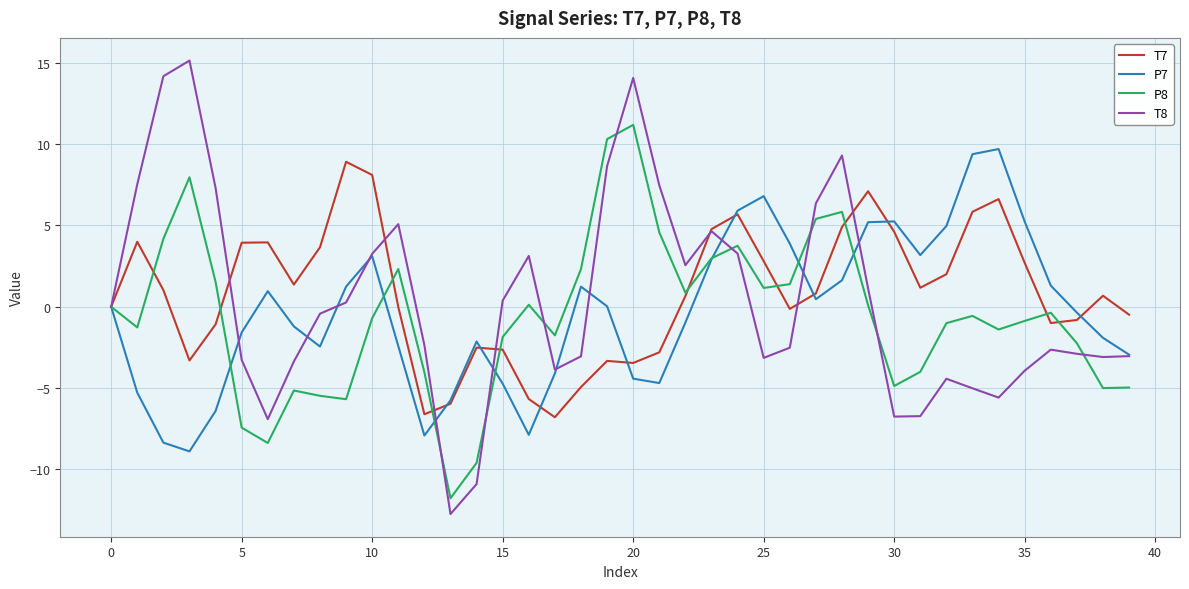

Which series has the largest range (max minus min)?

T8